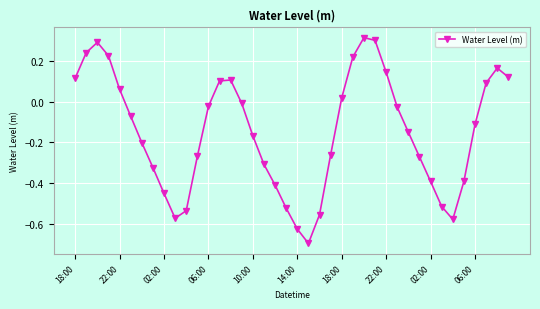

What is the minimum value shown in the chart?

-0.7